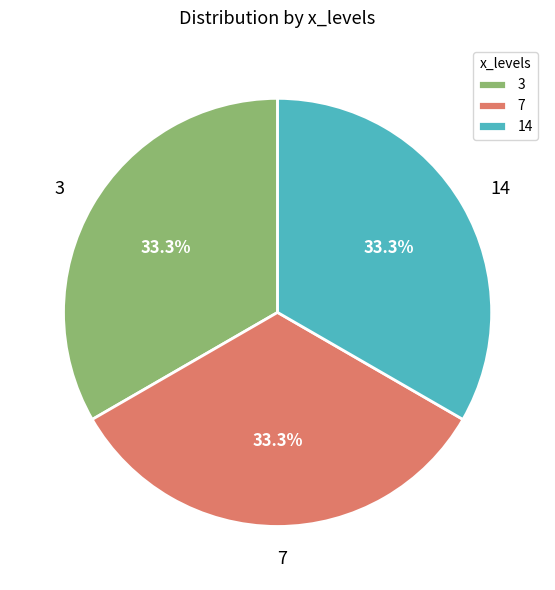

Count the number of slices in the pie.

3